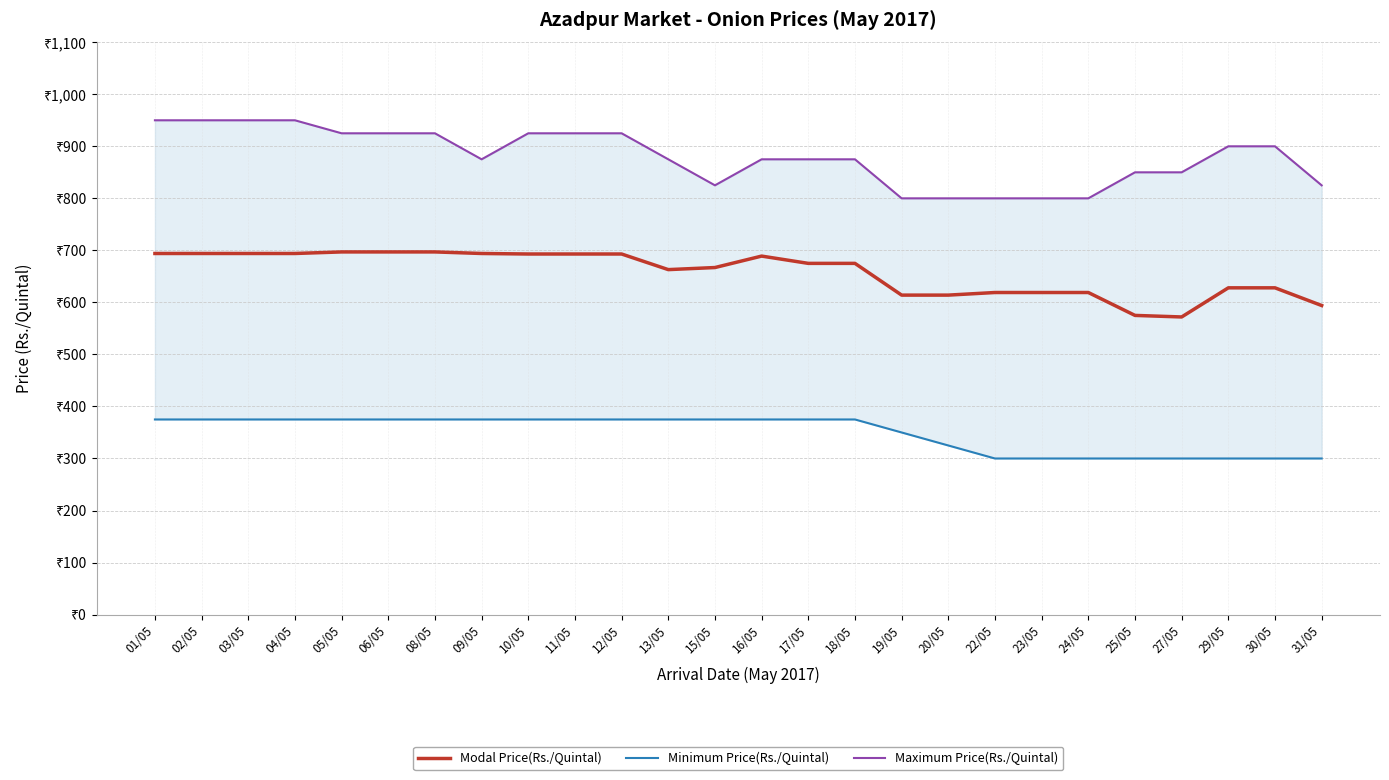

True or false: Maximum Price(Rs./Quintal) and Modal Price(Rs./Quintal) cross at least once.

False